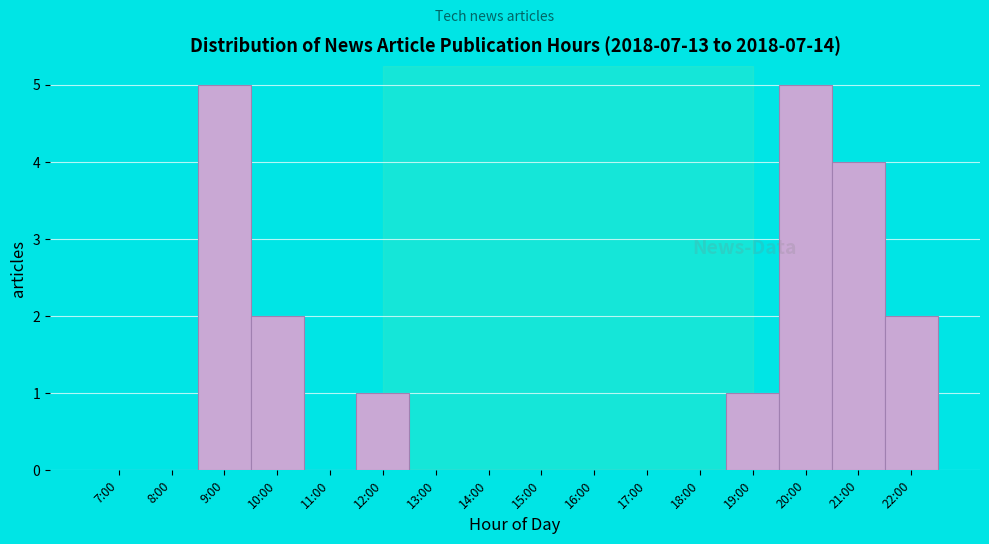

Reading right to left, what are all the values shown in this chart?

22:00=2	21:00=4	20:00=5	19:00=1	18:00=0	17:00=0	16:00=0	15:00=0	14:00=0	13:00=0	12:00=1	11:00=0	10:00=2	9:00=5	8:00=0	7:00=0